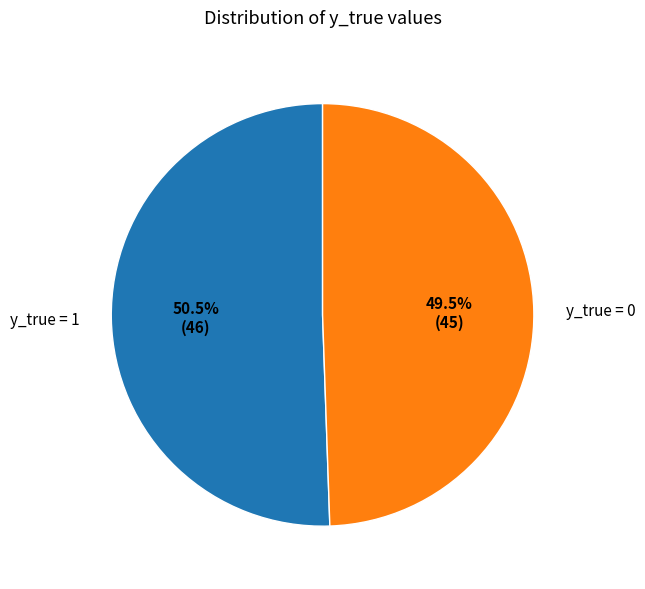

Which has a higher value, y_true = 0 or y_true = 1?

y_true = 1